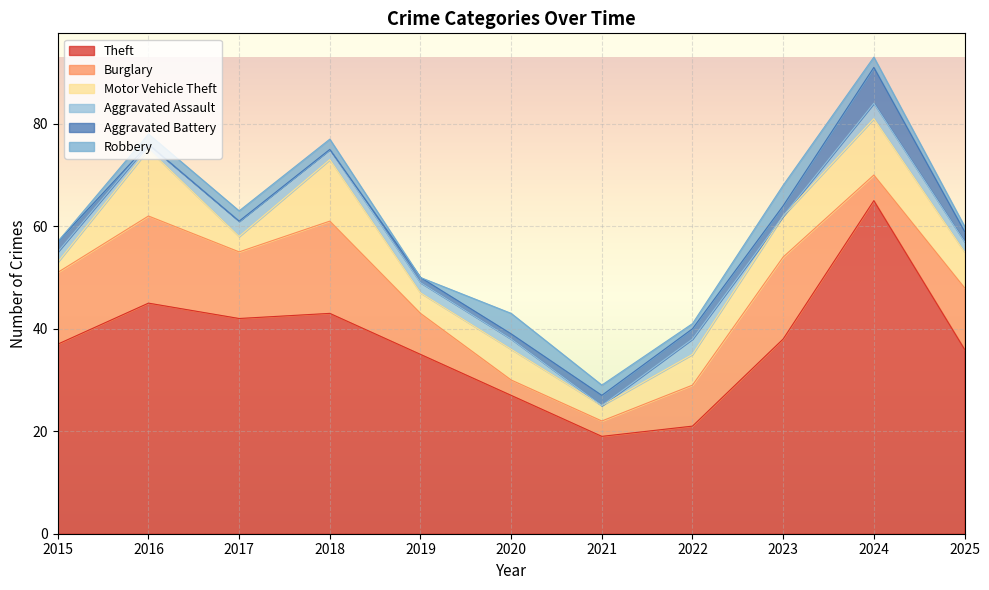

Which category has the highest value in the Motor Vehicle Theft series?

2016